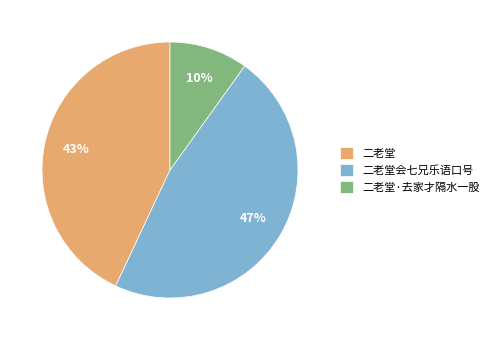

To the nearest percent, what is the difference between the 二老堂会七兄乐语口号 and 二老堂 slice percentages?

4%